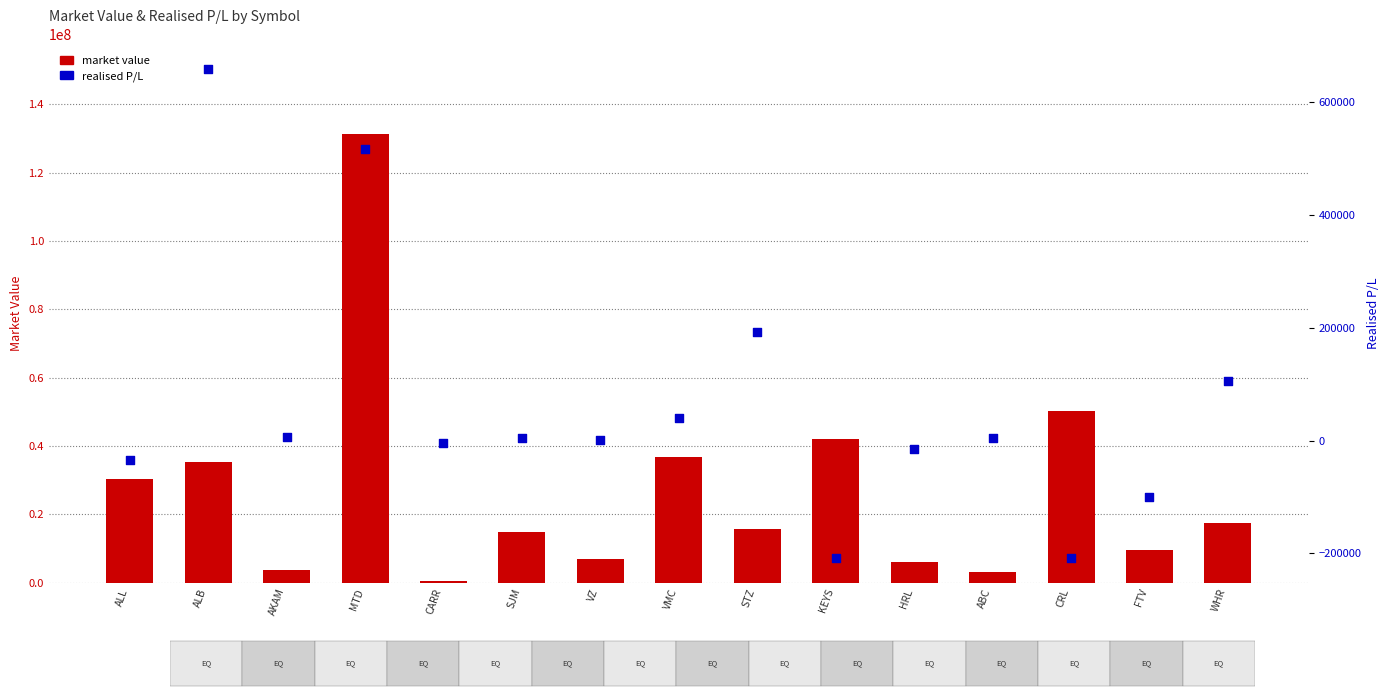

At which category is the sum across all series the highest?

MTD